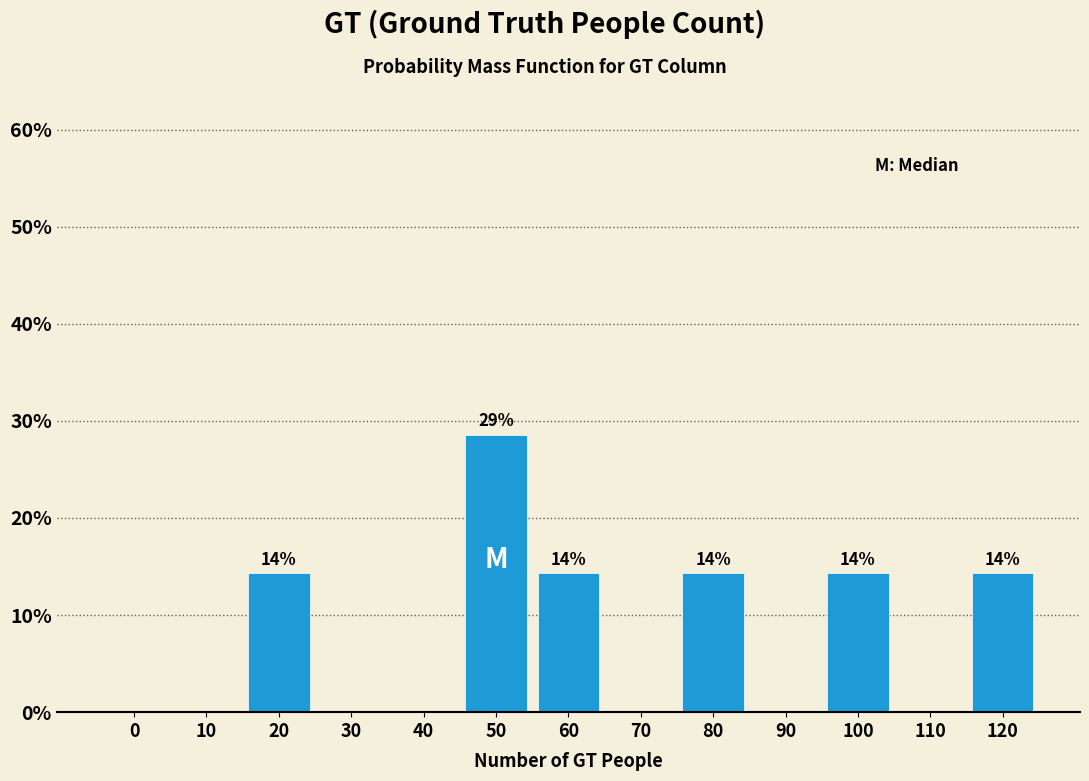

Reading left to right, list all the values displayed in this chart.

0=0.0	10=0.0	20=14.3	30=0.0	40=0.0	50=28.6	60=14.3	70=0.0	80=14.3	90=0.0	100=14.3	110=0.0	120=14.3